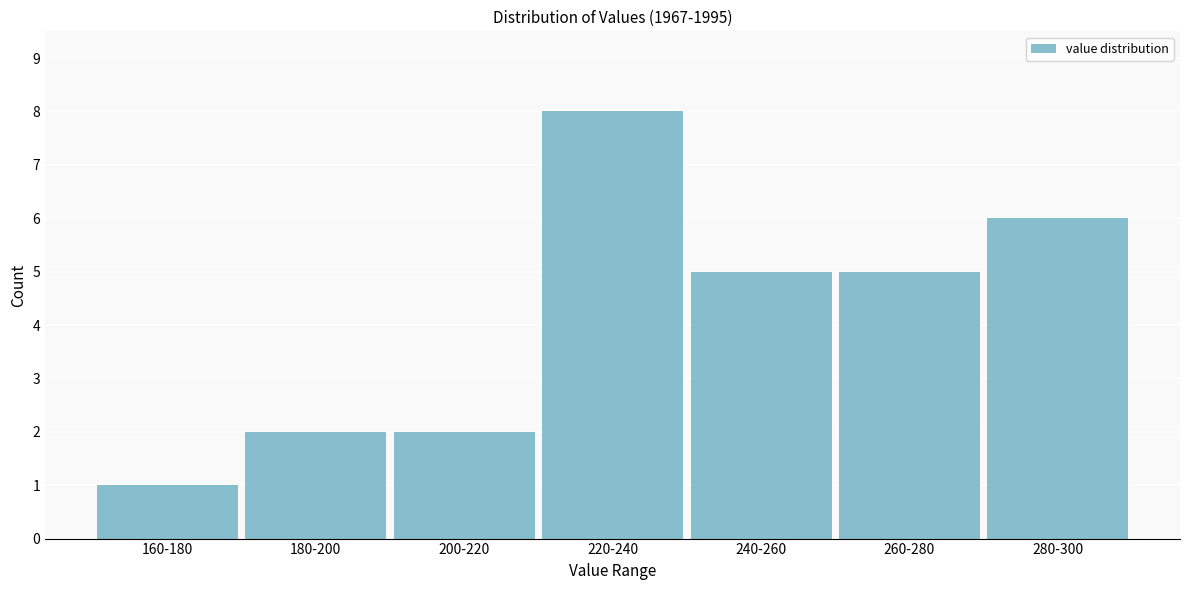

Reading left to right, list all the values displayed in this chart.

1	2	2	8	5	5	6